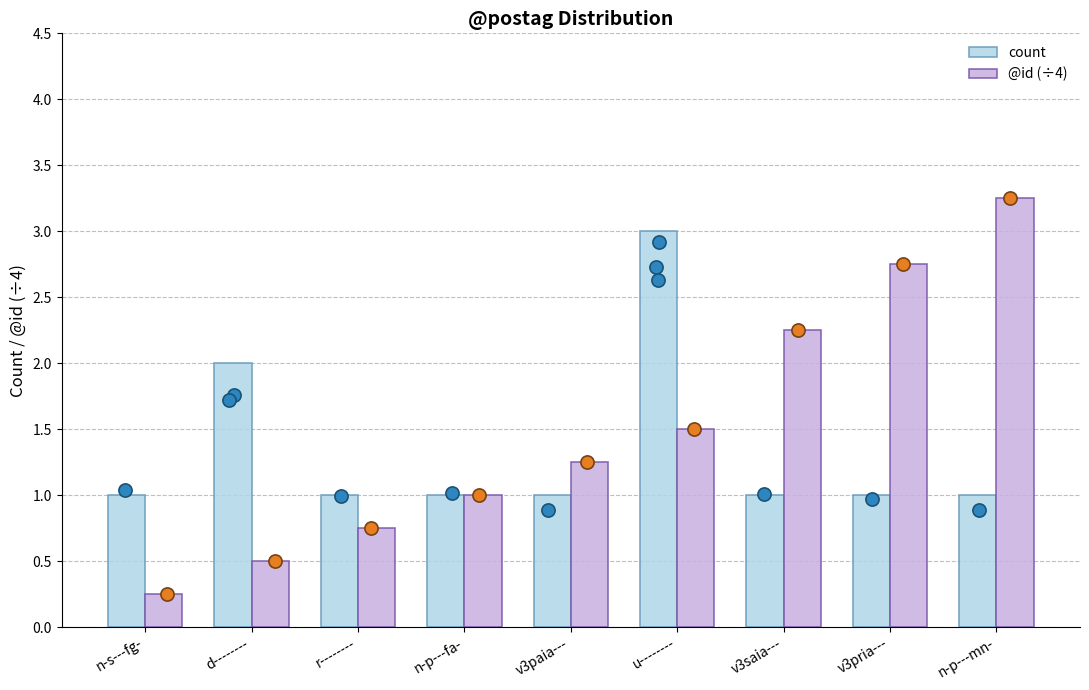

Which series contains the lowest Y value?

@id (÷4)